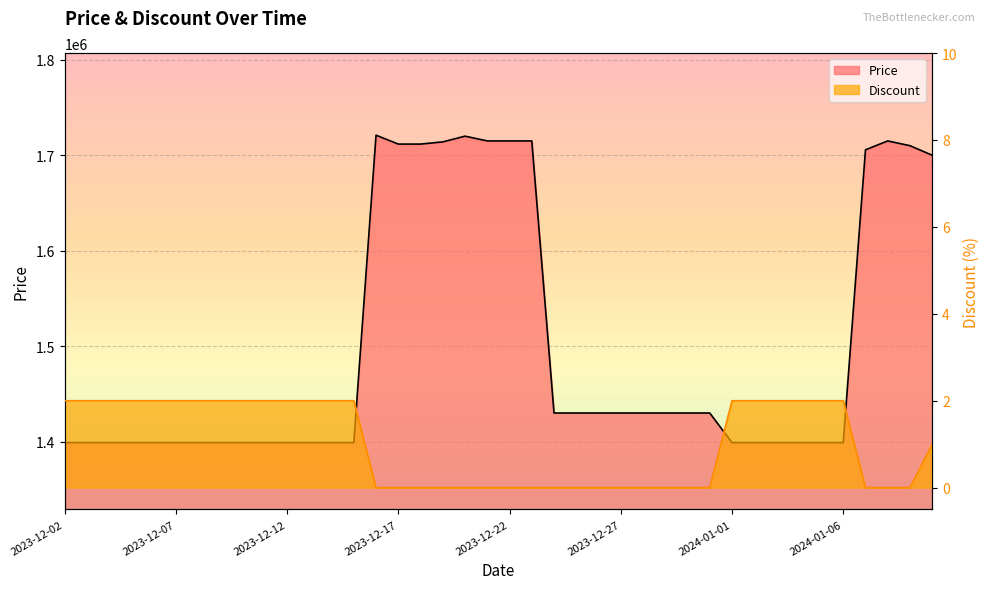

What is the label of the 9th point from the right?

2024-01-02